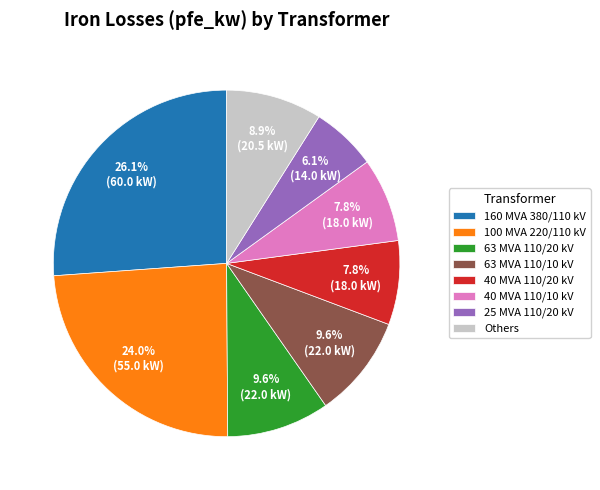

The 40 MVA 110/20 kV slice represents 23% of the pie. True or false?

False